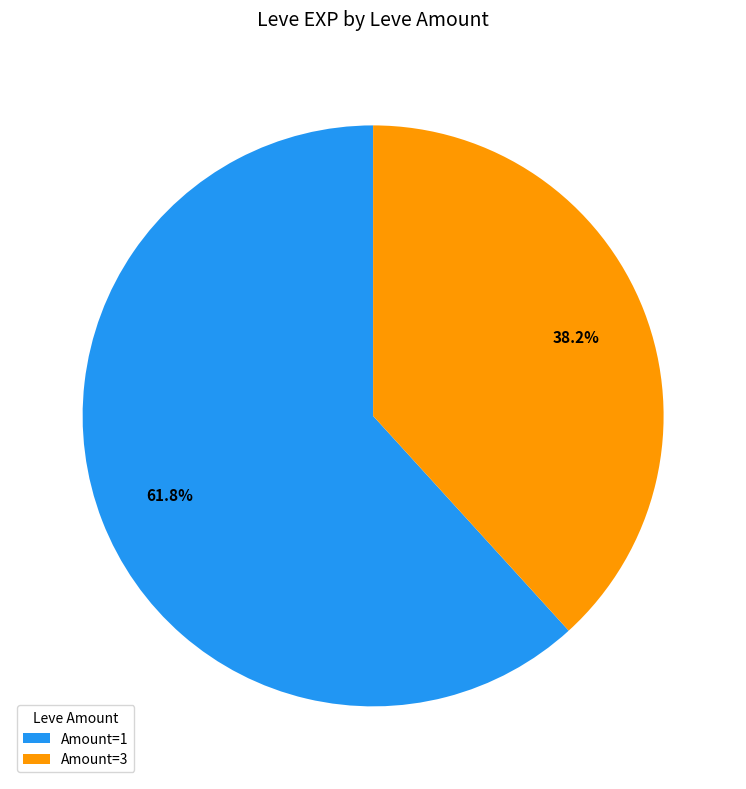

What is the smallest slice in the pie chart?

Amount=3